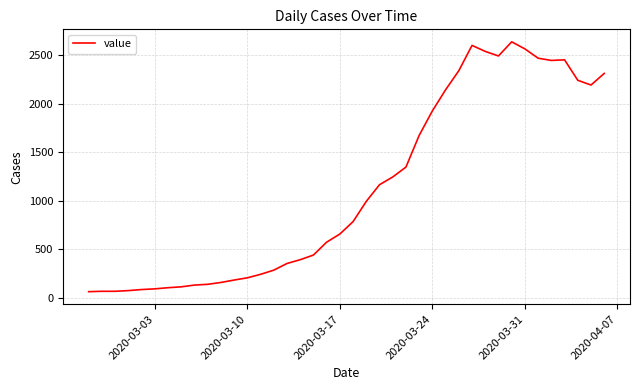

What is the difference between the maximum and minimum values?

2579